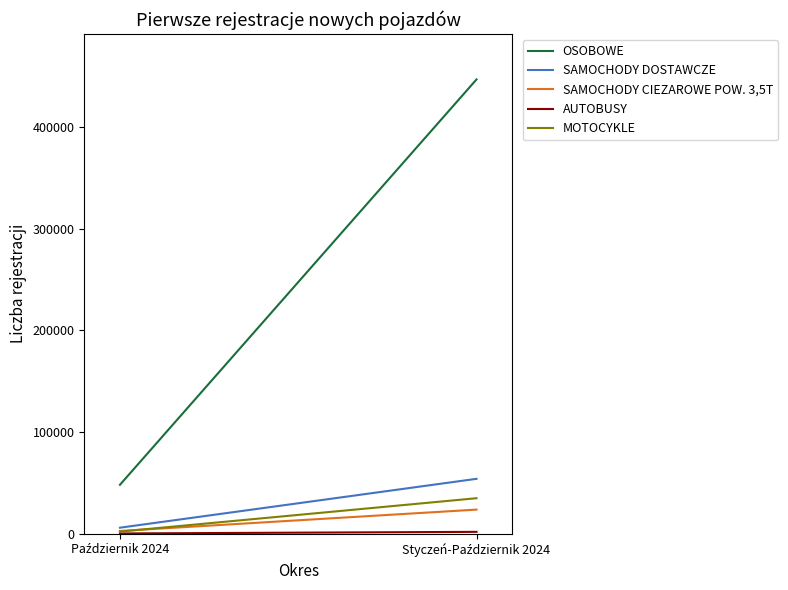

What is the total value across all series at Październik 2024?

59078